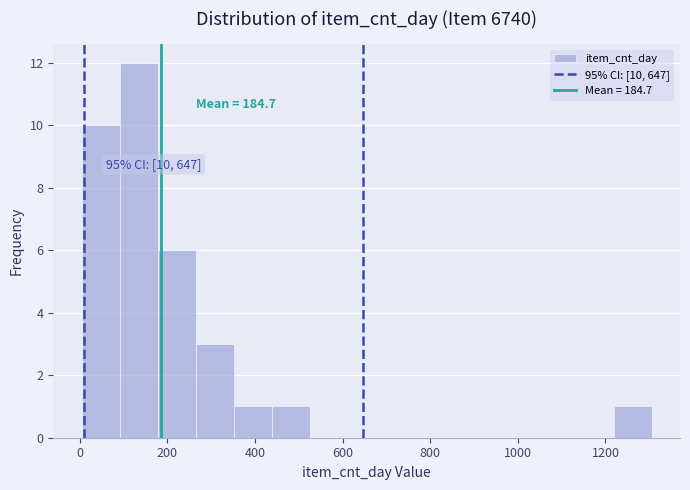

Over which range of the x-axis is the bar tallest?

100 to 180